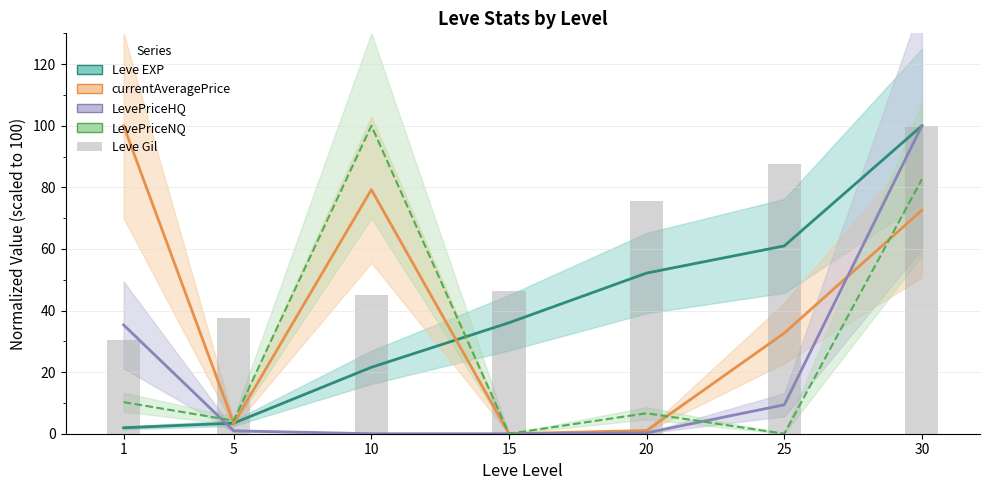

Which series changed the most between 5 and 15?

Leve EXP